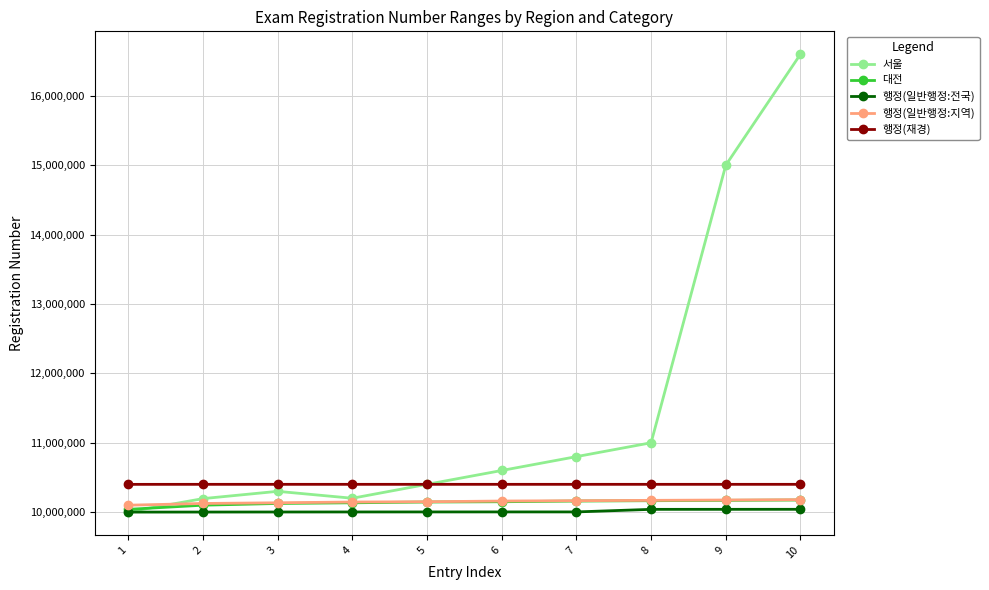

What is the maximum value for 대전?

10175007